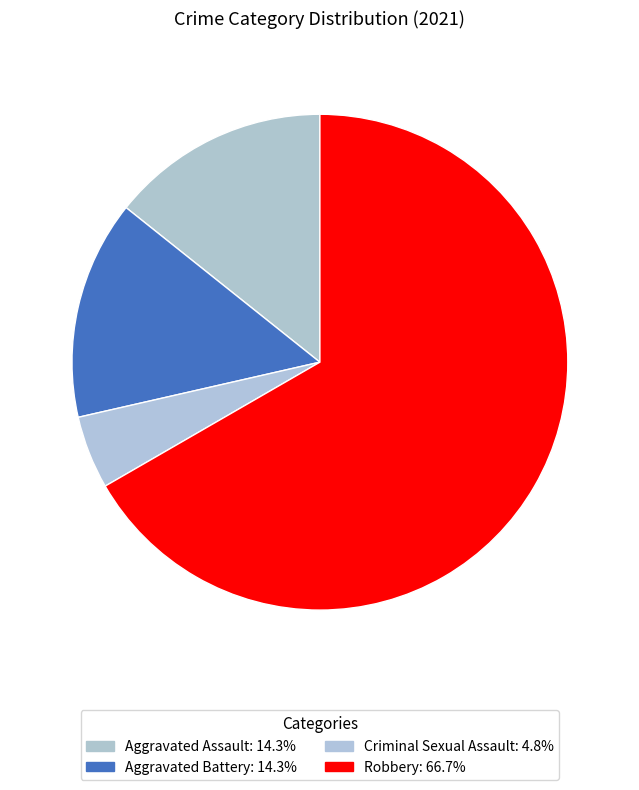

How many segments does this pie chart have?

4